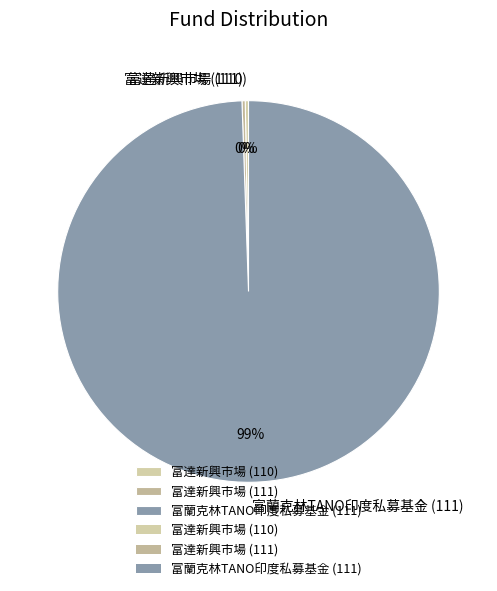

Is there any slice that represents more than half of the pie?

Yes